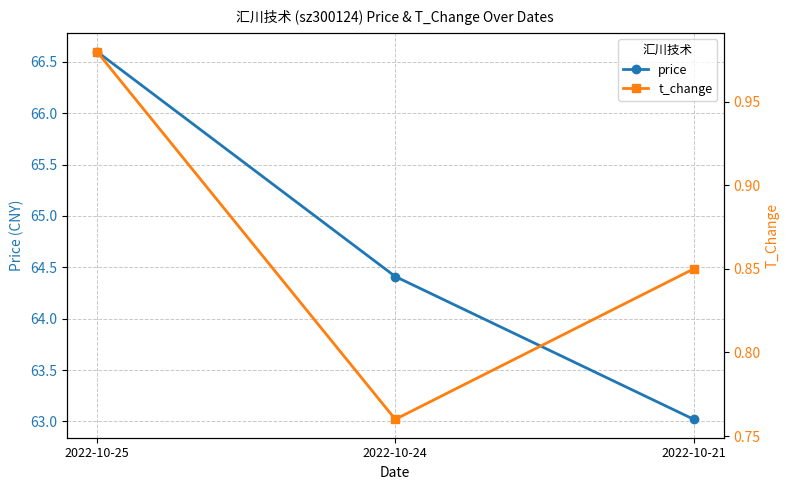

At which label is t_change closest to 0?

2022-10-24